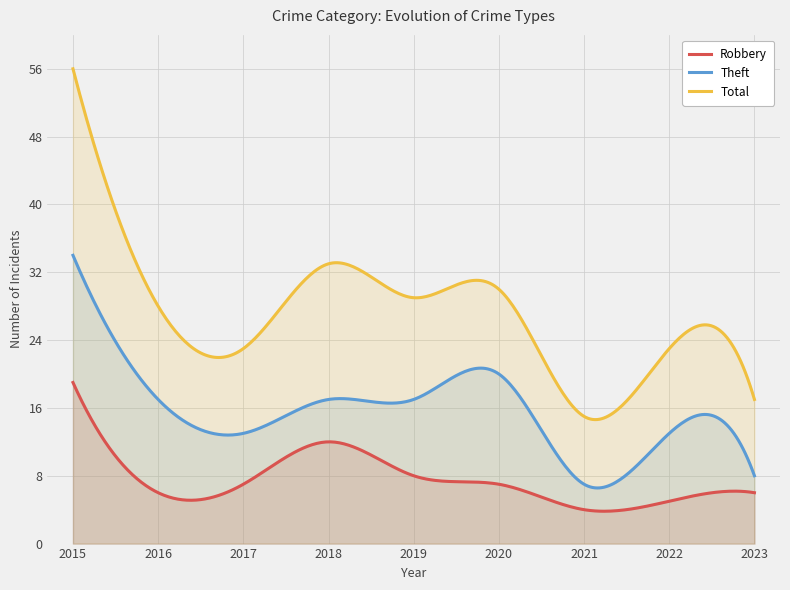

What is the difference between the second highest and minimum values in the Theft series?

26.8